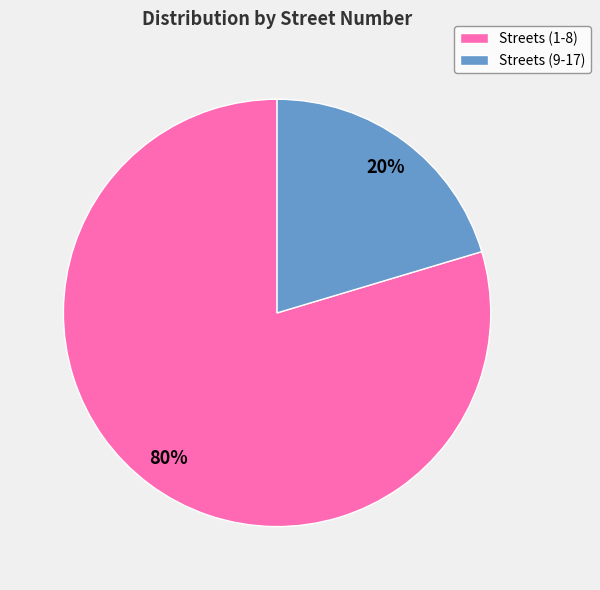

Rank the categories by value from highest to lowest.

Streets (1-8), Streets (9-17)